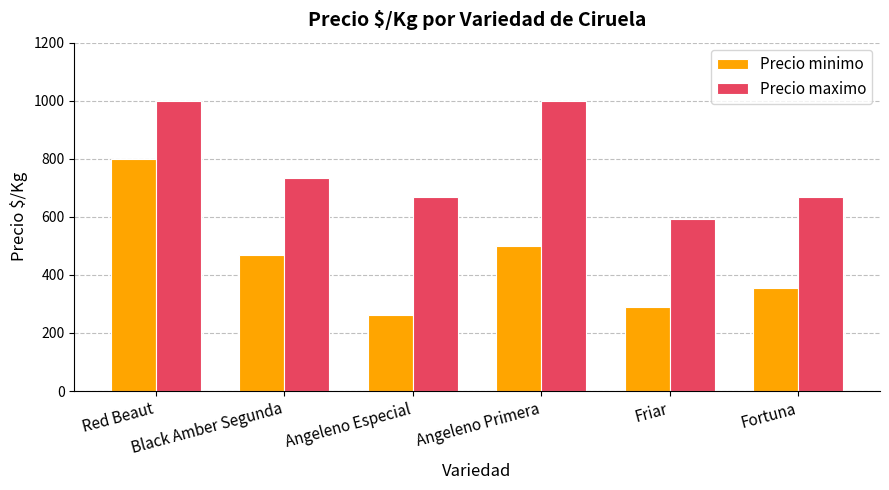

Rank the series by their average value, from lowest to highest.

Precio minimo, Precio maximo